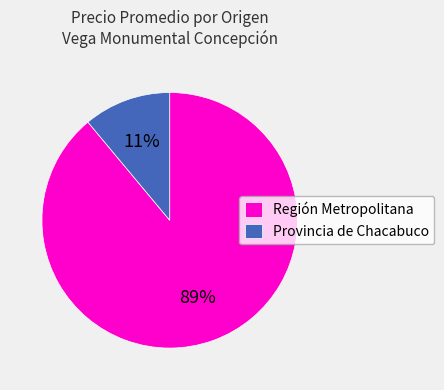

Which has a higher value, Región Metropolitana or Provincia de Chacabuco?

Región Metropolitana